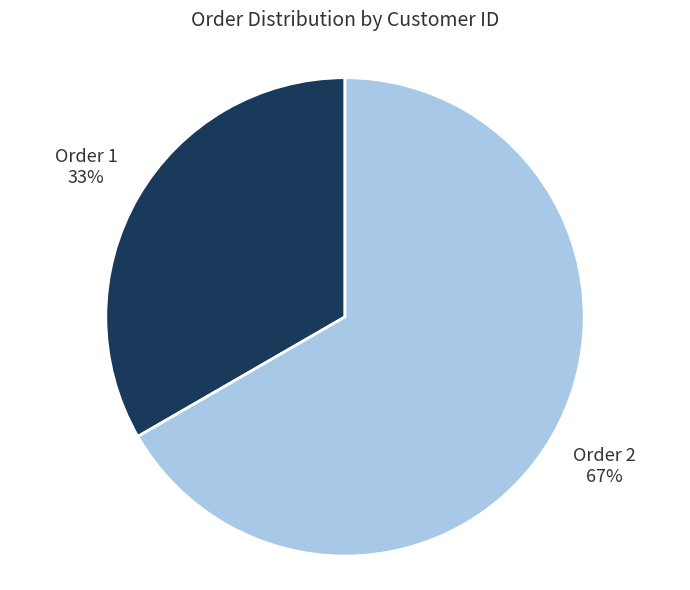

To the nearest percent, what is the average slice percentage?

50%